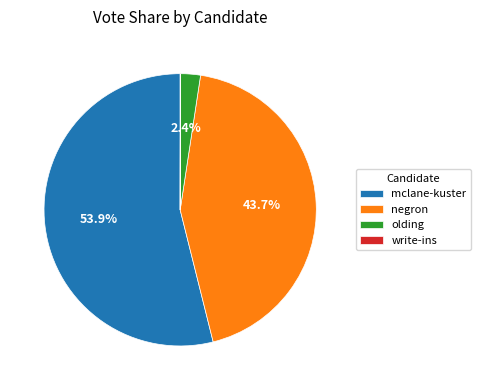

Which category has the biggest portion of the pie?

mclane-kuster